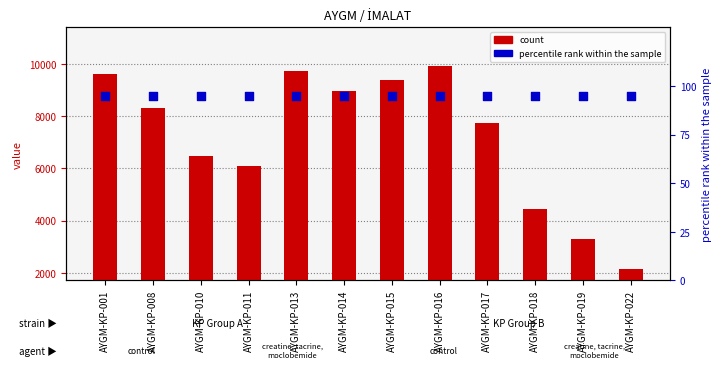

Which series has the widest spread of Y values?

count